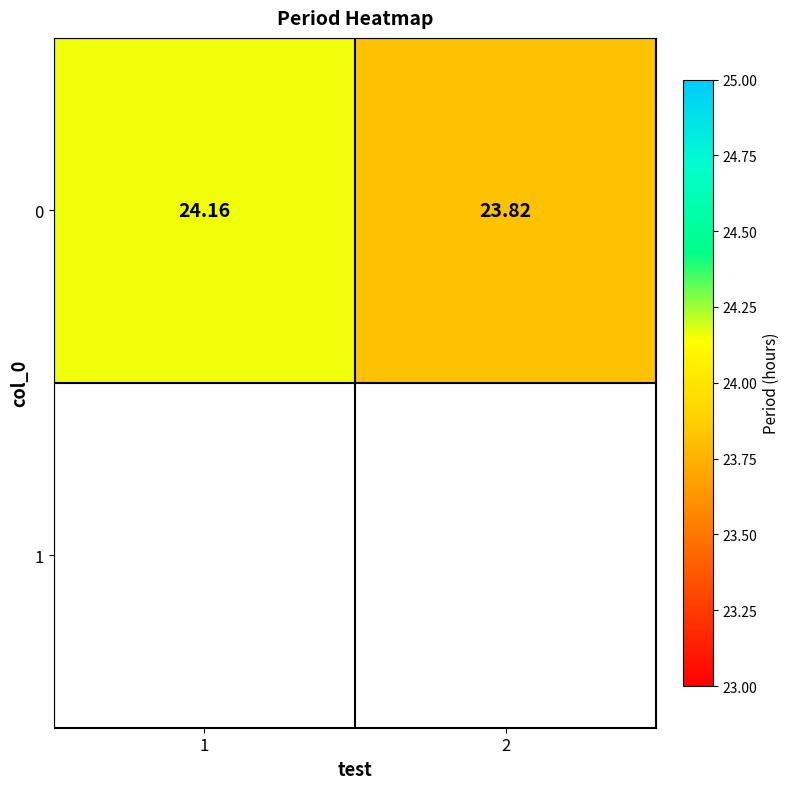

Count the values in the range 23 to 24.

1